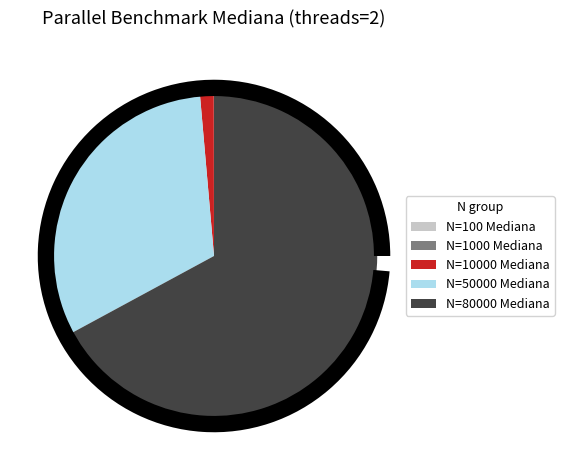

Which category has the biggest portion of the pie?

N=80000 Mediana